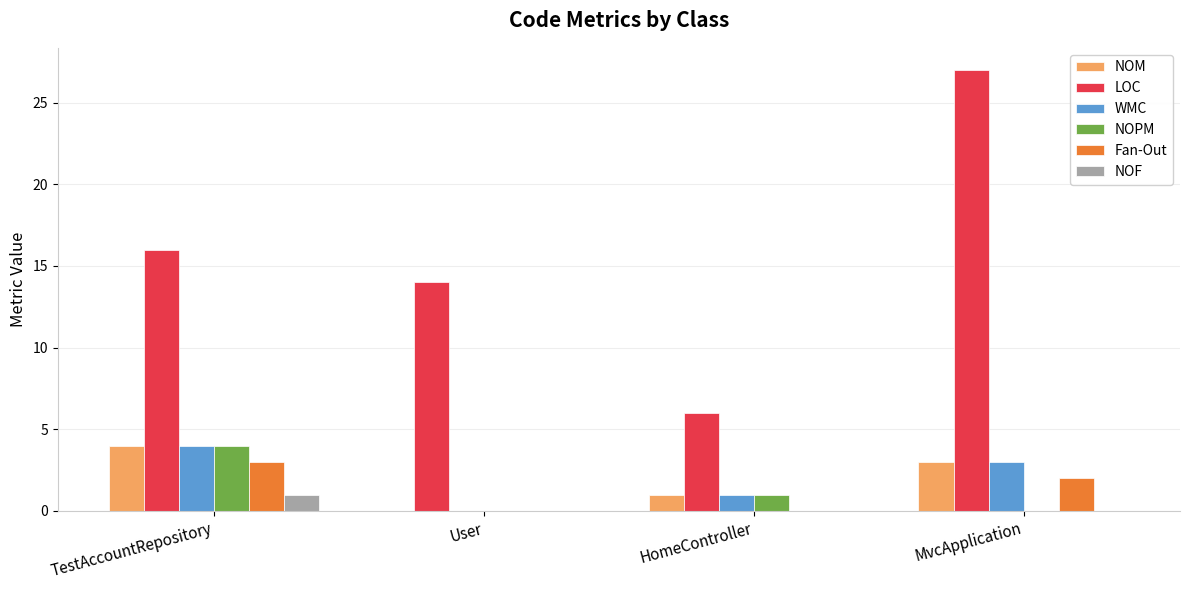

Which series has the largest total across all categories?

LOC